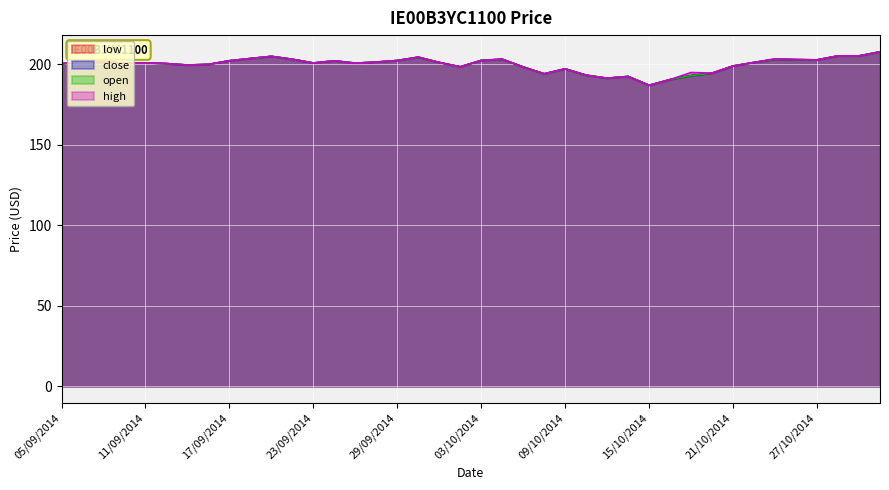

What position from the right is 27/10/2014?

4